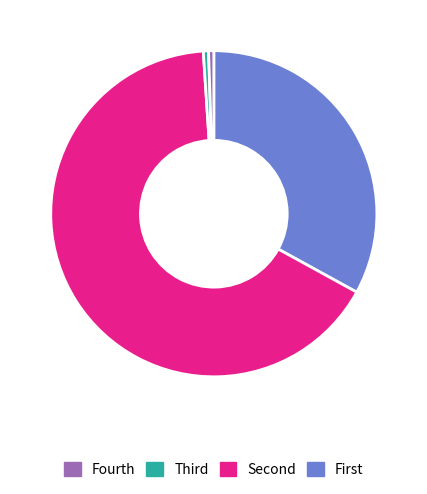

Is there a majority slice in this chart?

Yes